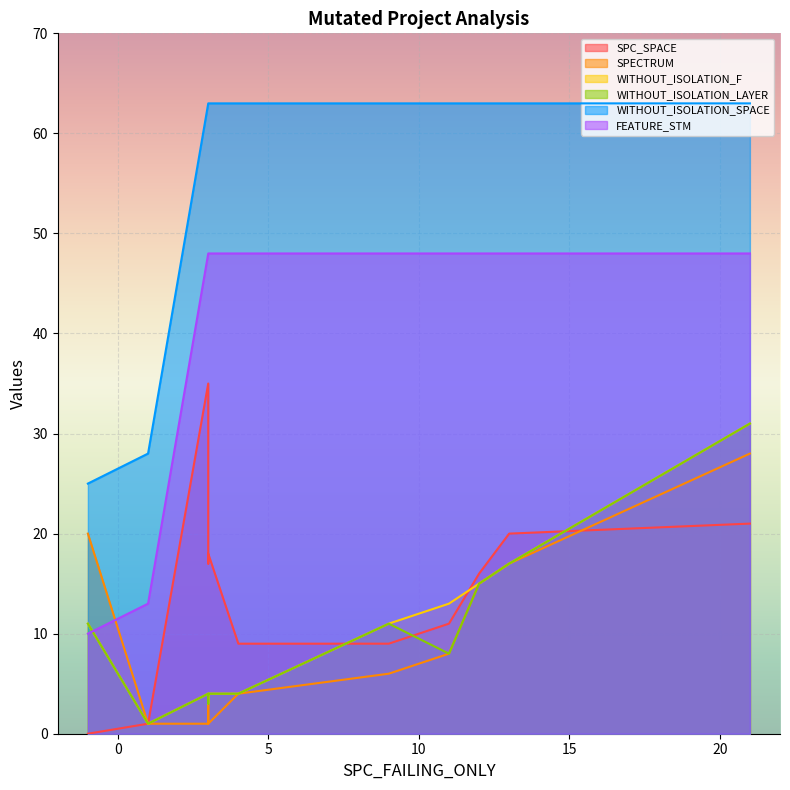

True or false: FEATURE_STM has a value of 86 at 9.

False